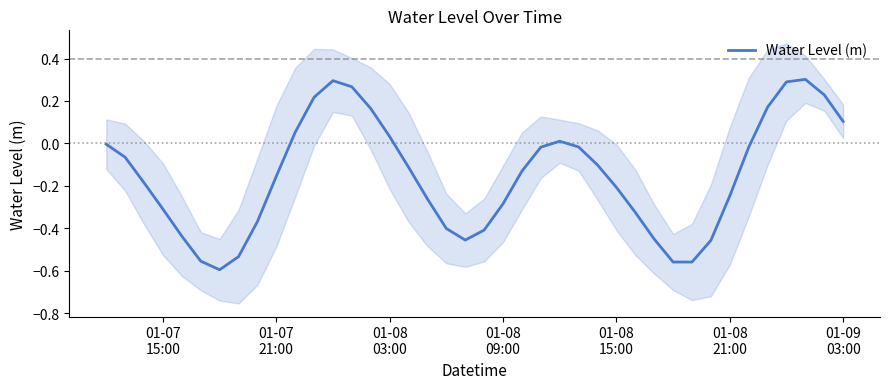

How many interior local valleys (lower than both neighbors) does the data have?

3